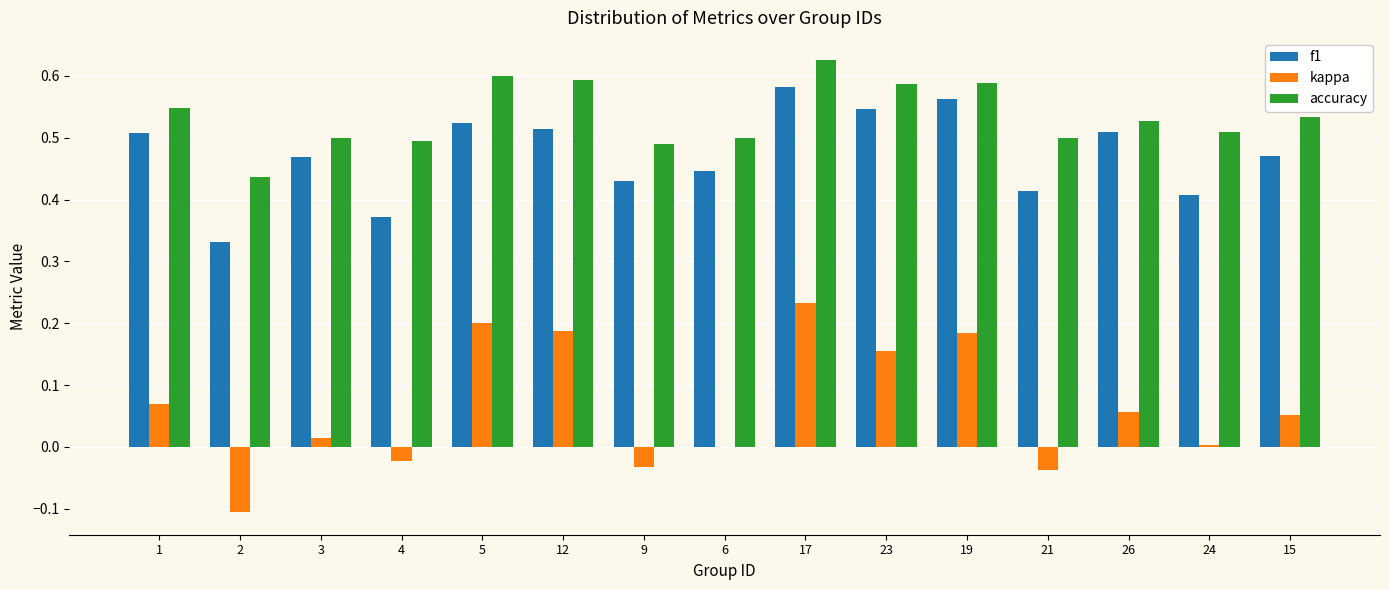

Are the bars grouped side by side (vs. stacked)?

Yes